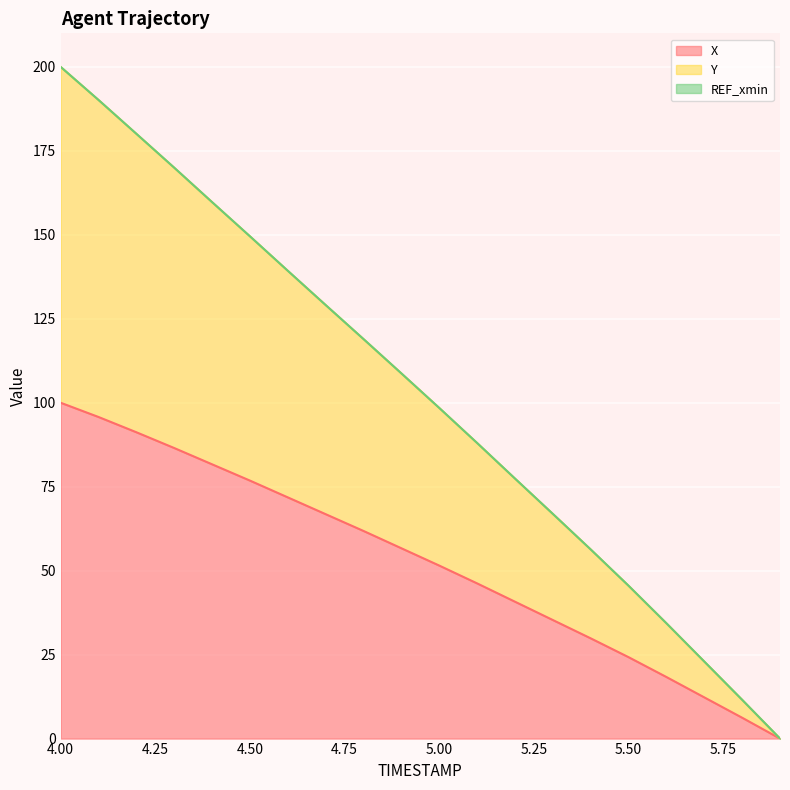

At which label is Y closest to 100?

5.0